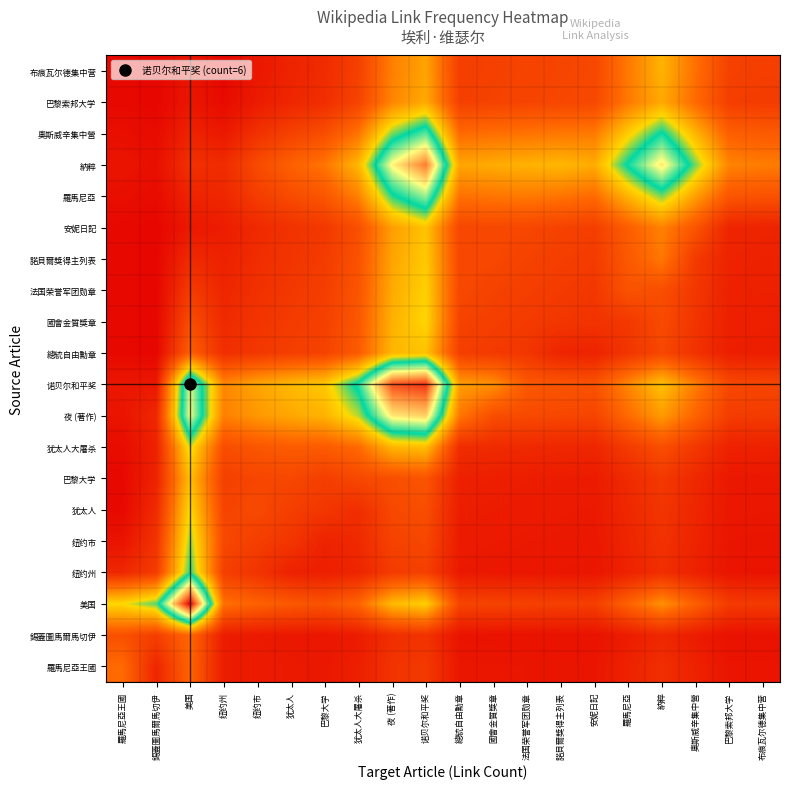

Between 夜 (著作) and 納粹, which is larger?

夜 (著作)